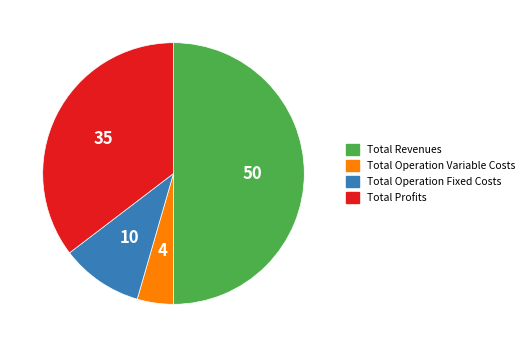

Is there any slice that represents more than half of the pie?

Yes